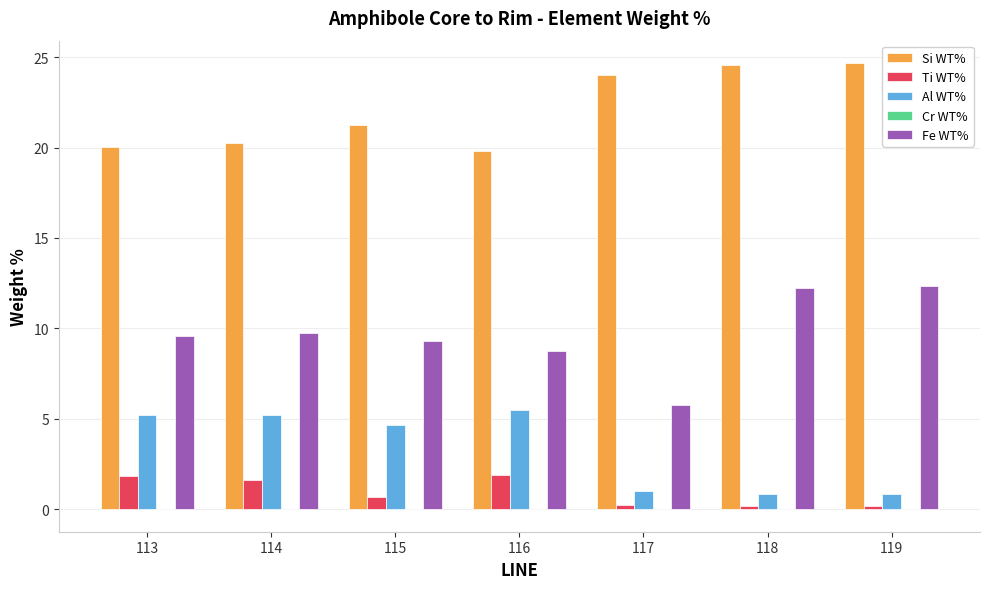

What is the sum of all Si WT% values?

154.6